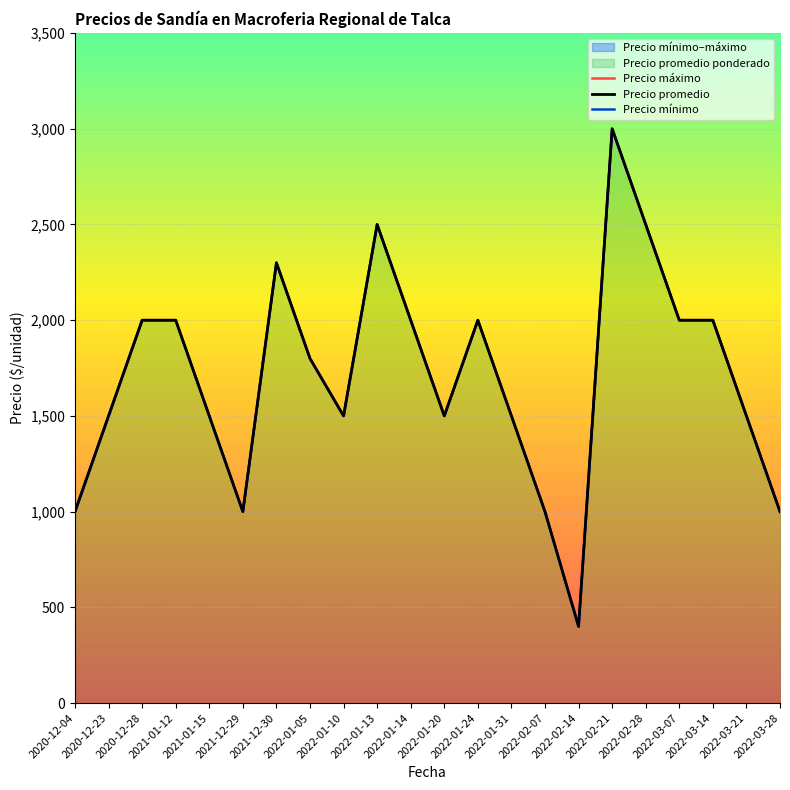

What is the total value across all series at 2022-01-13?

7500